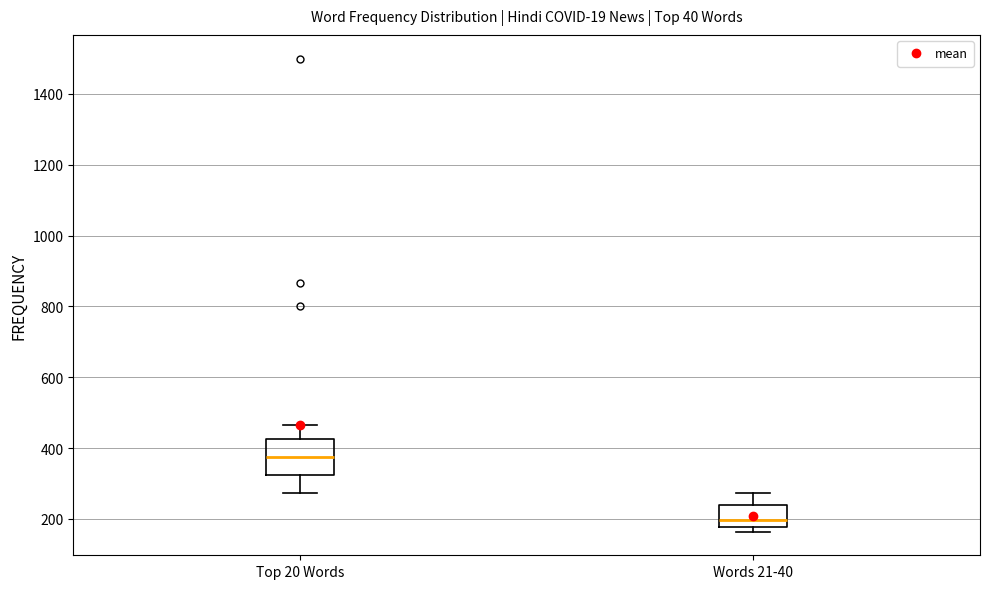

Reading left to right, transcribe this box plot: for each box, give where its median line is, the range the box spans, and where its two whiskers end, as read against the y-axis. The values are not printed on the chart, so give them approximately, as read against the axis.

Top 20 Words: median 380, box 320 to 420, whiskers 280 to 460
Words 21-40: median 200, box 180 to 240, whiskers 160 to 280